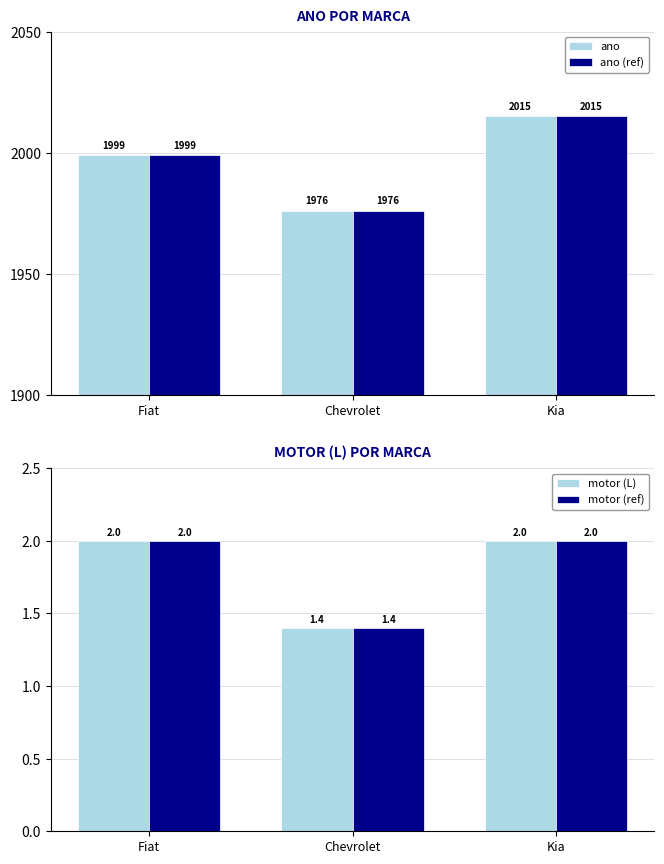

What is the sum of the ano values at Chevrolet and Kia?

3991